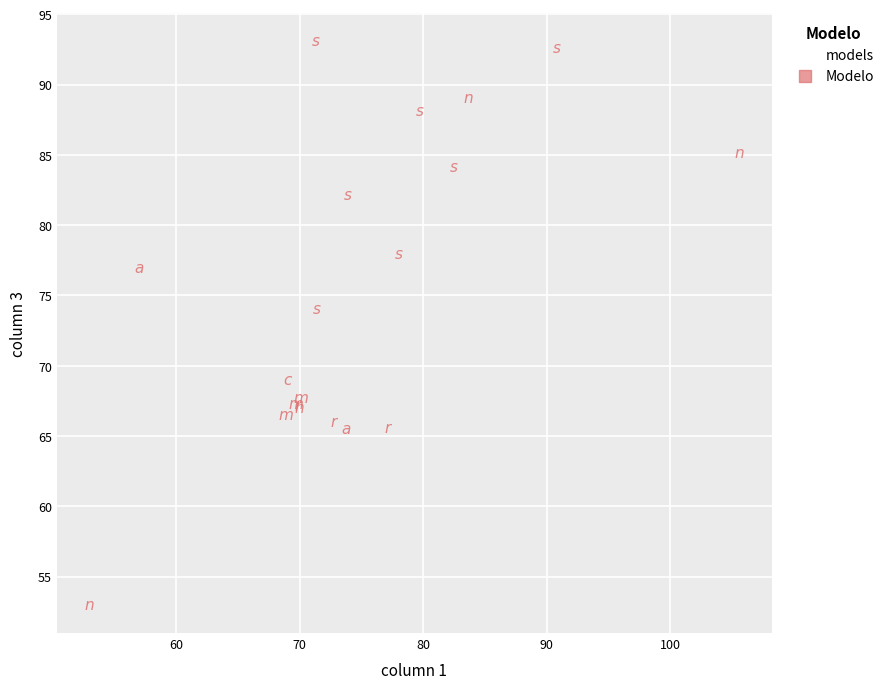

What Y value in the scatter plot is closest to 73?

74.0